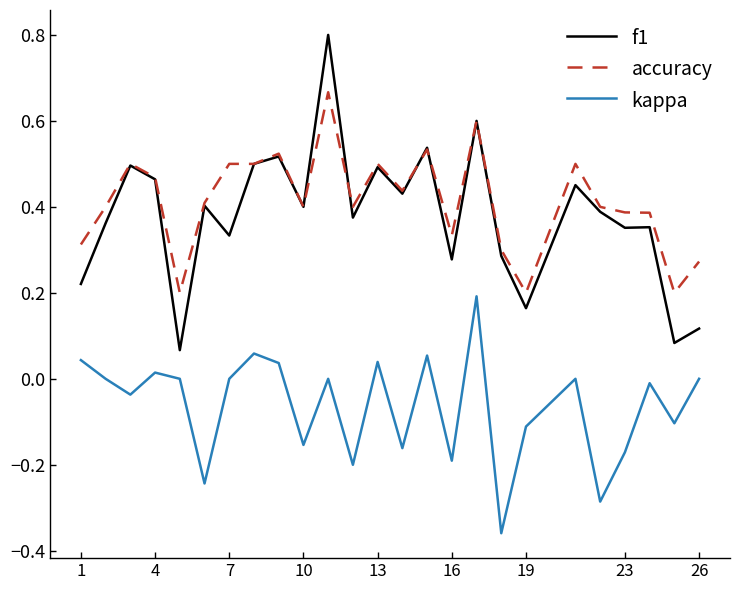

What is the greatest value displayed?

0.8